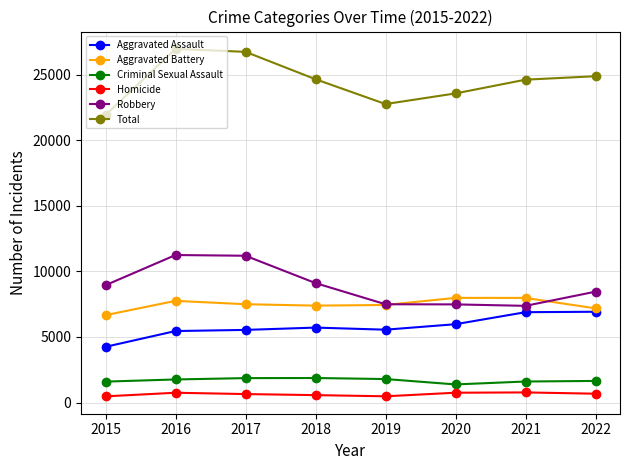

How many data points in Total are less than 24661?

4